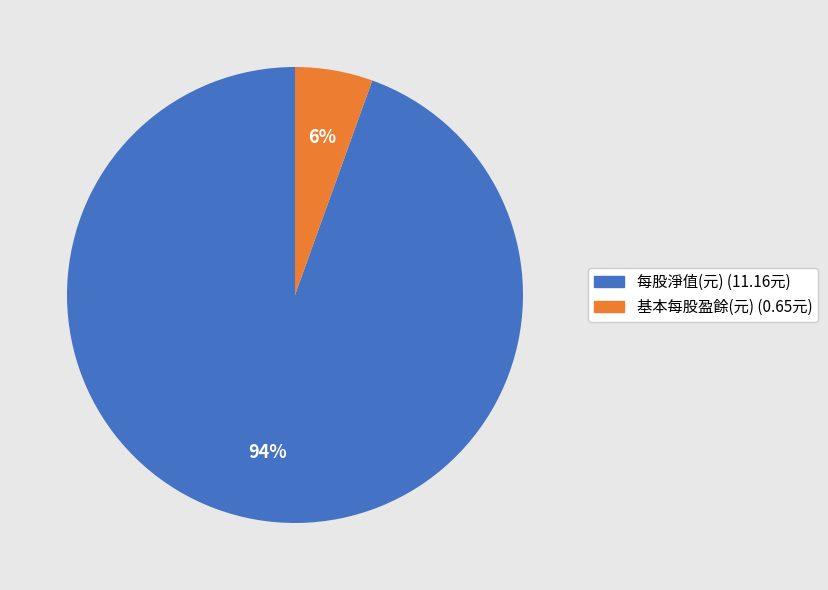

Count the number of slices in the pie.

2